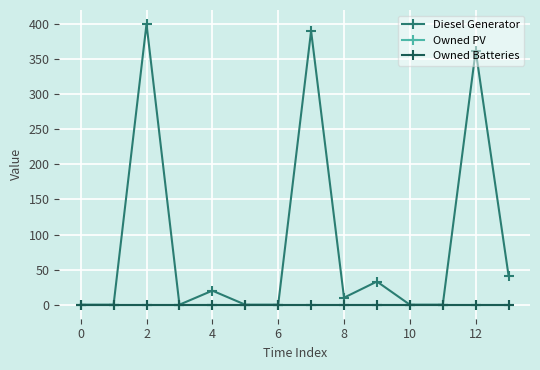

Reading left to right, list all the values displayed in this chart.

Diesel Generator: 0	0	400	0	20	0	0	390	10	33	0	0	362	41
Owned PV: 0	0	0	0	0	0	0	0	0	0	0	0	0	0
Owned Batteries: 0	0	0	0	0	0	0	0	0	0	0	0	0	0